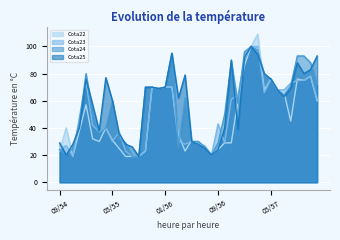

True or false: Cota24 has more than 2 points higher than both neighbors.

True